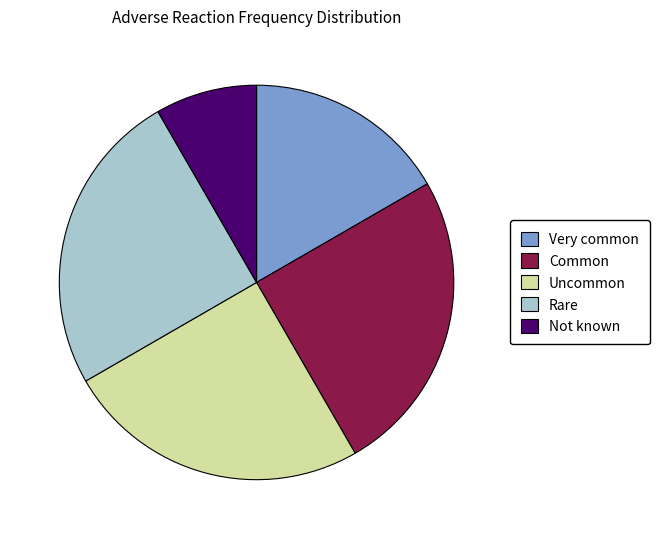

Approximately how many times larger is the value at Rare compared to Not known?

3.0